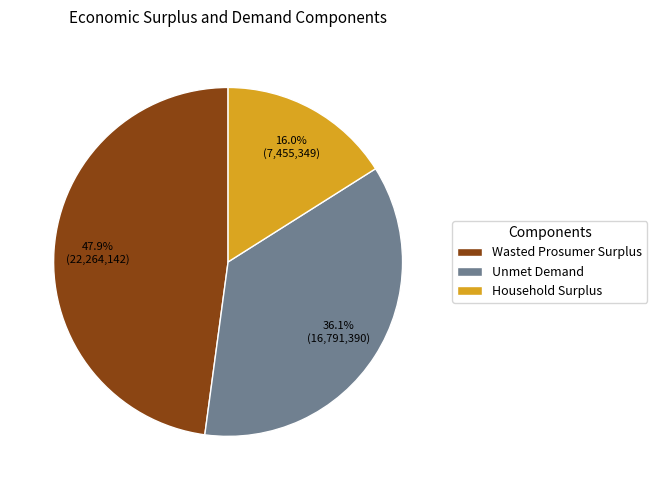

Which has a higher value, Unmet Demand or Wasted Prosumer Surplus?

Wasted Prosumer Surplus